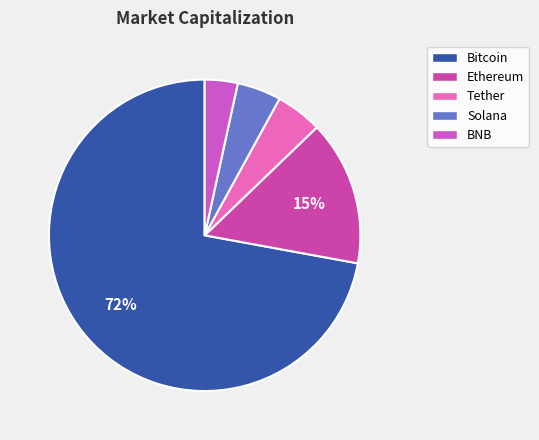

How many slices are in this pie chart?

5